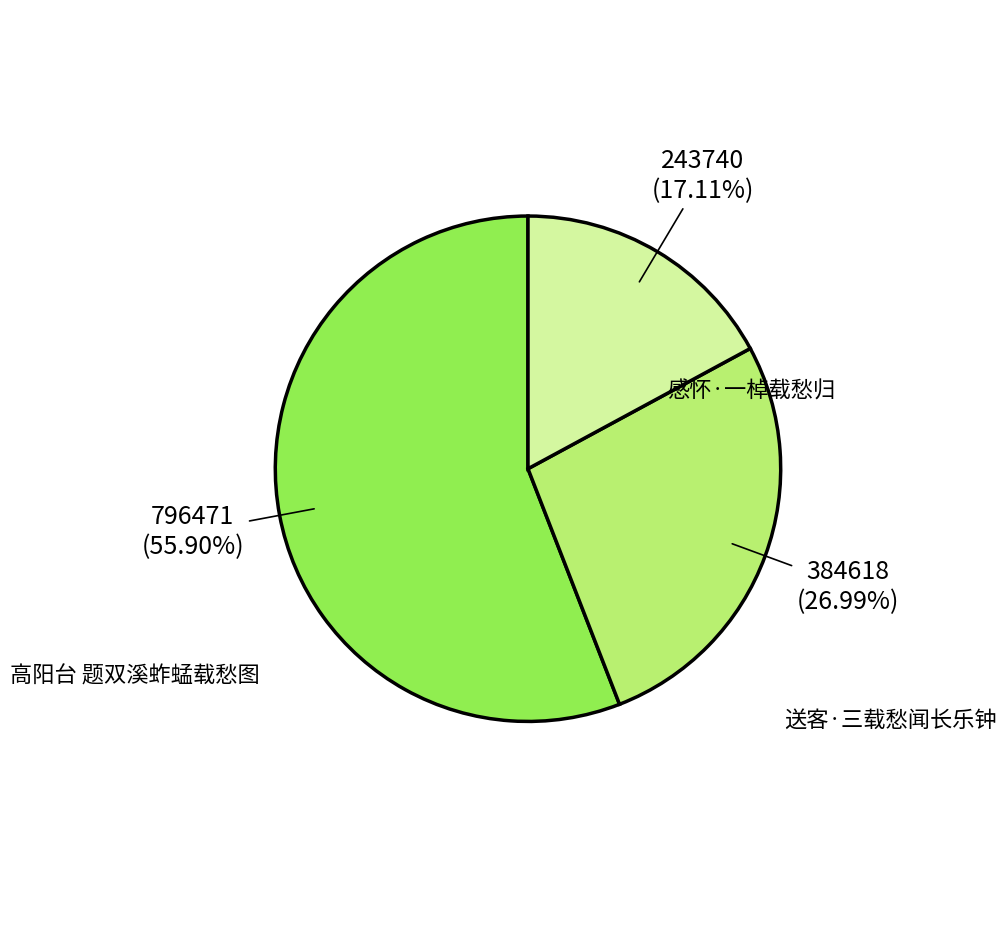

Is there any slice that represents more than half of the pie?

Yes